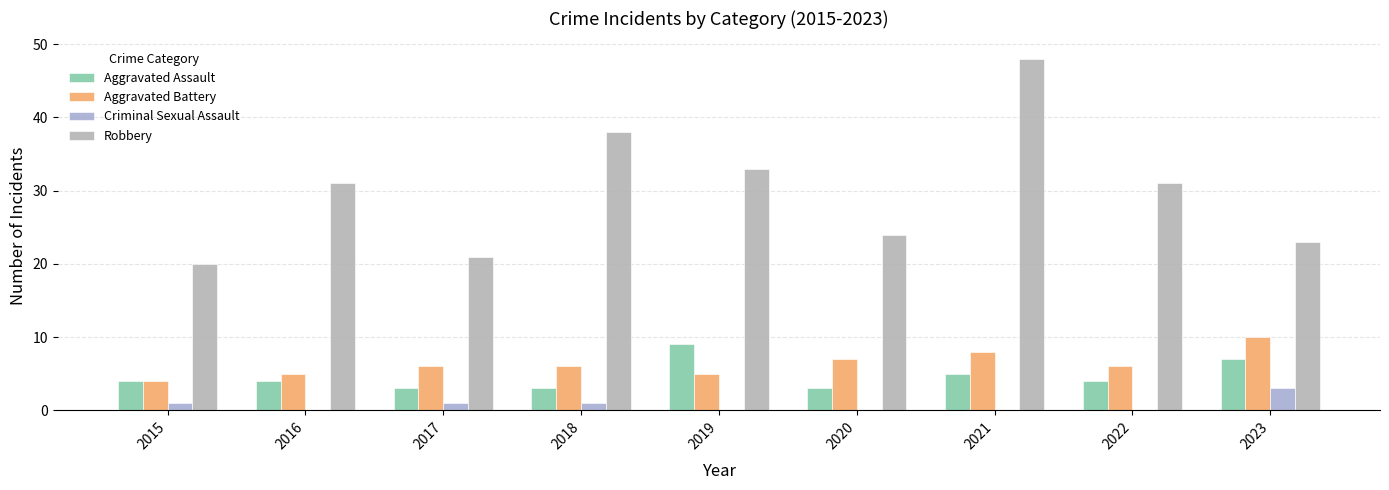

Count the number of data series in this chart.

4